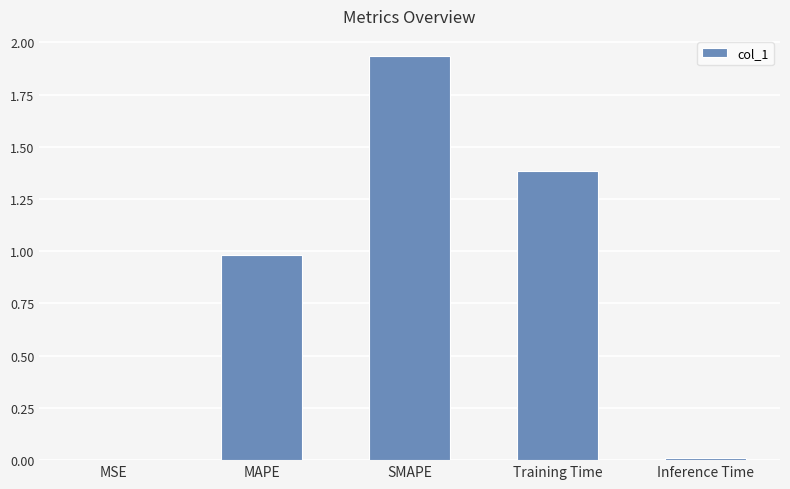

The value at MAPE is 1.0. True or false?

True